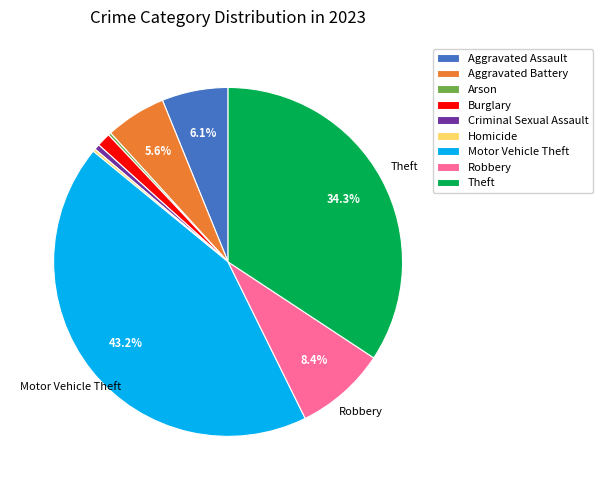

Which category has the biggest portion of the pie?

Motor Vehicle Theft